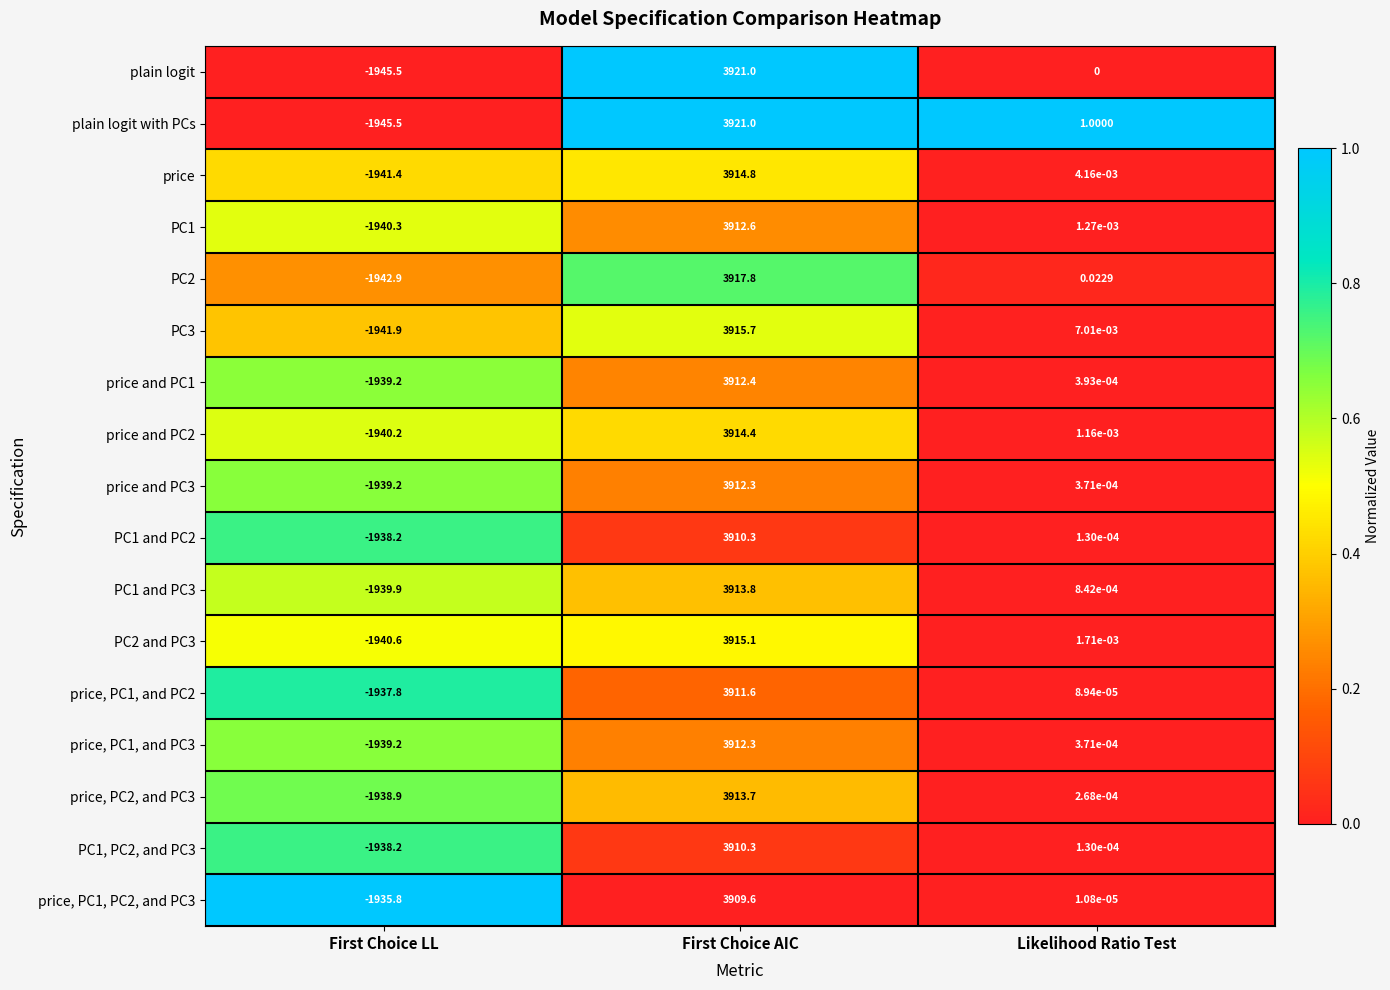

At which label does price, PC1, and PC2 first exceed 0?

First Choice AIC